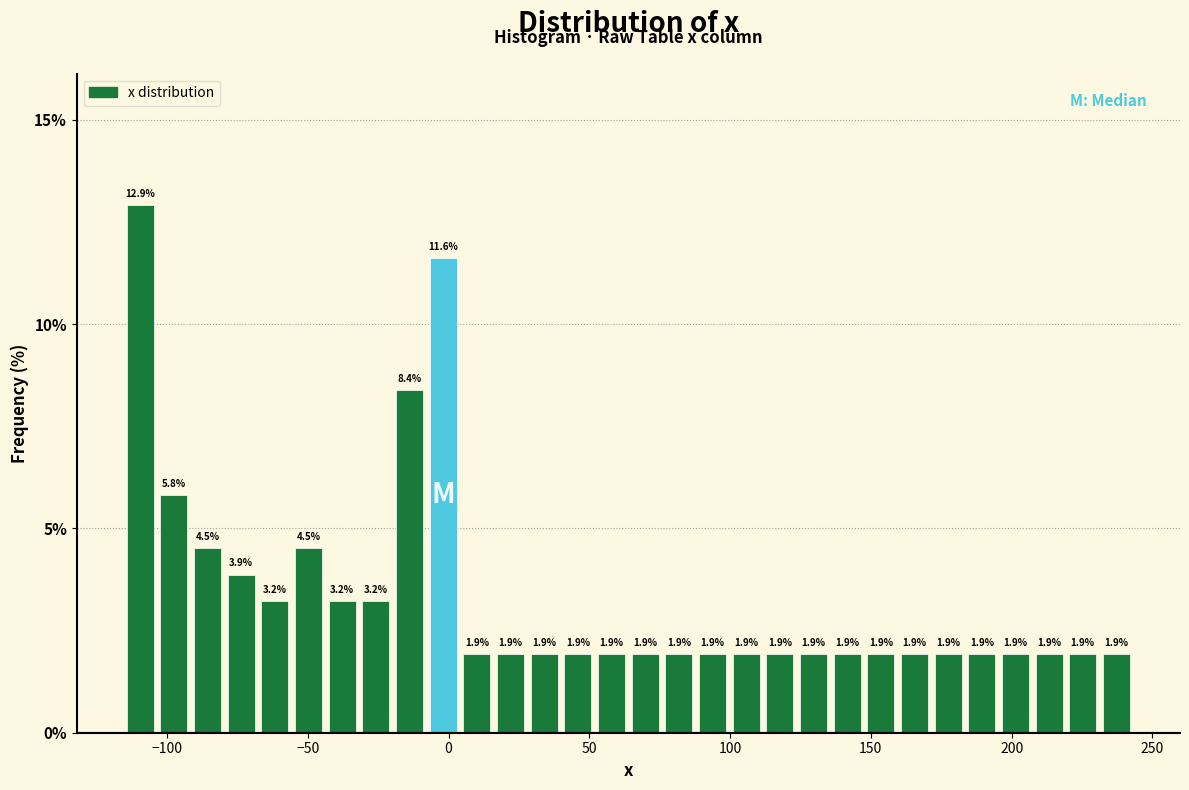

Around what value on the x-axis is the tallest bar? Give the approximate position of its centre, as read against the axis.

-110